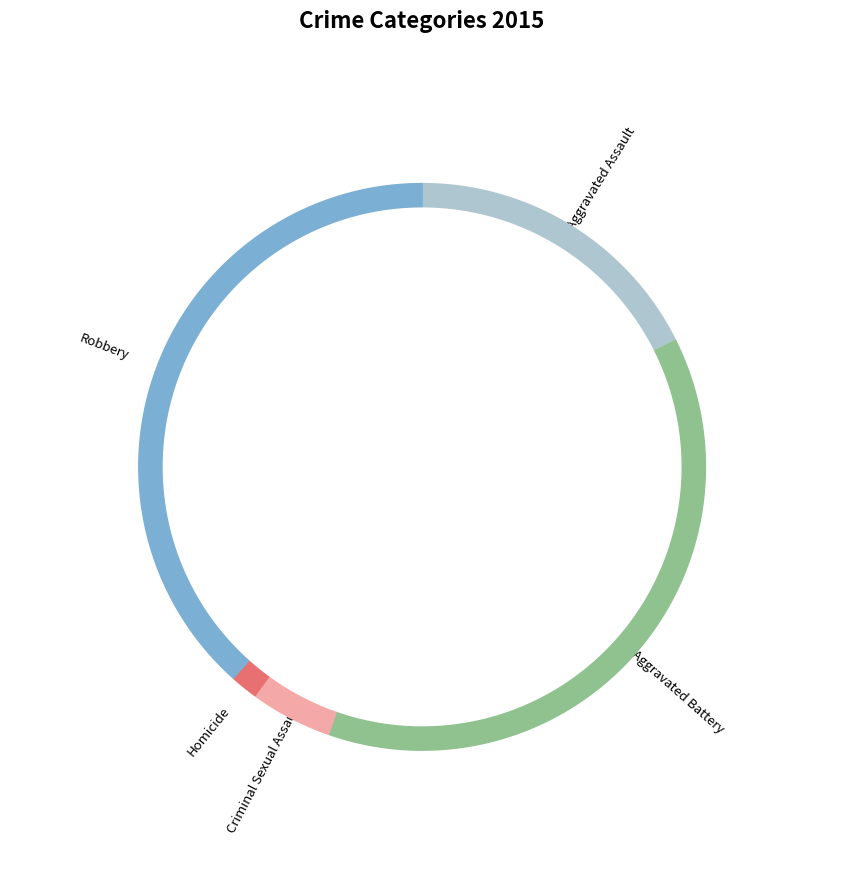

Is there a majority slice in this chart?

No